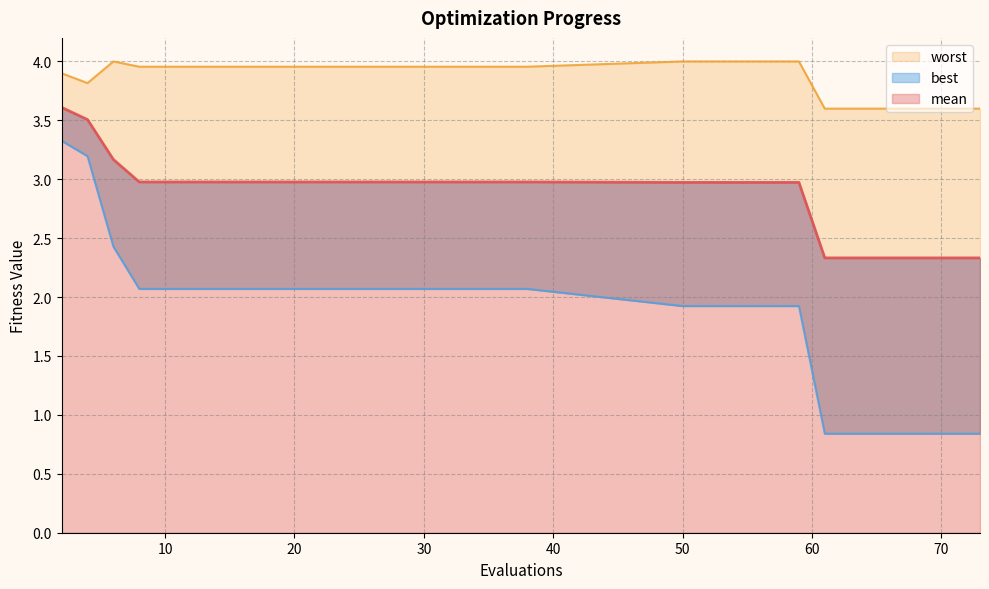

What is the highest value of the best series?

3.3